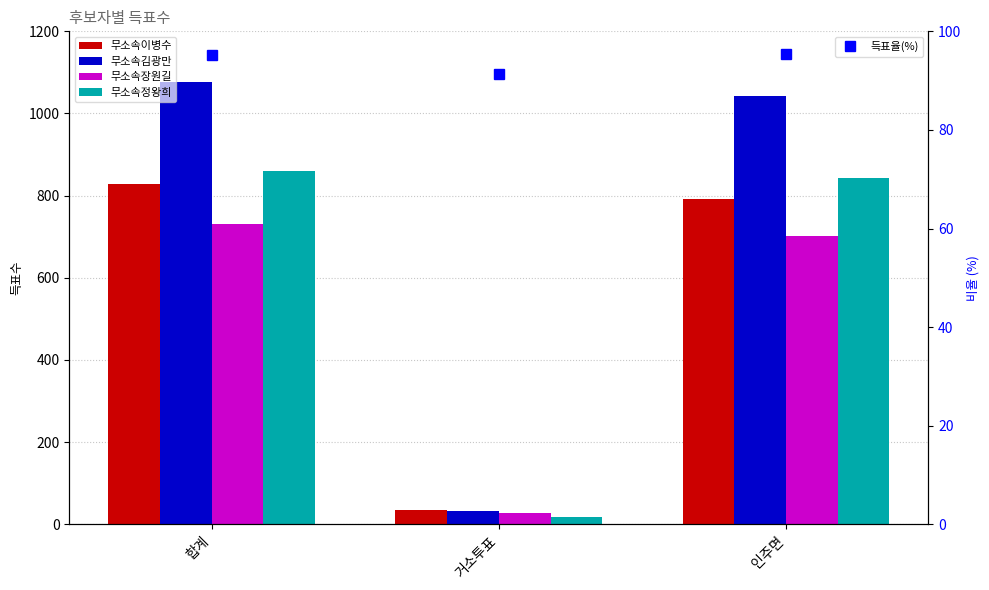

Where does the 무소속김광만 series first go above 1043?

합계